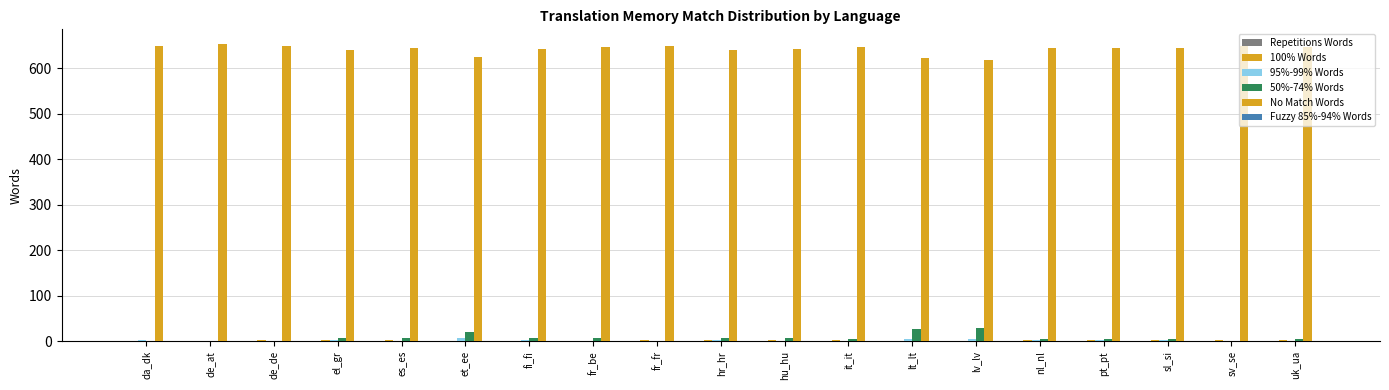

Which label corresponds to the largest value in the chart?

de_at